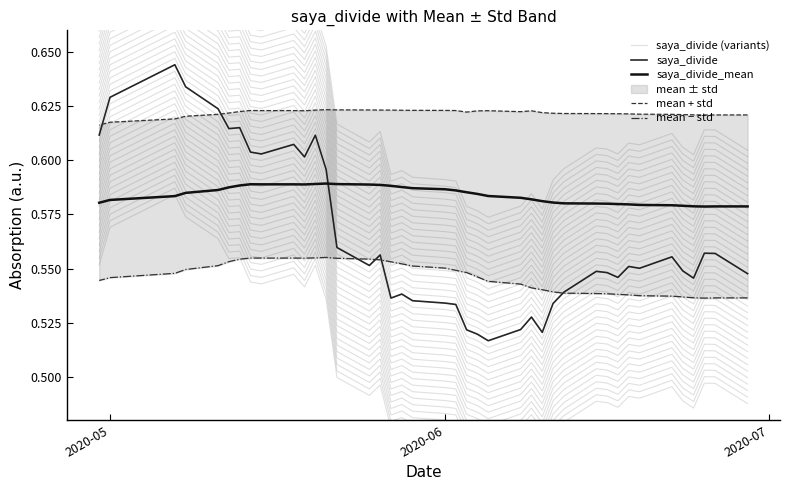

List the series in order of their overall mean, lowest first.

saya_divide (variants), mean − std, saya_divide, saya_divide_mean, mean + std